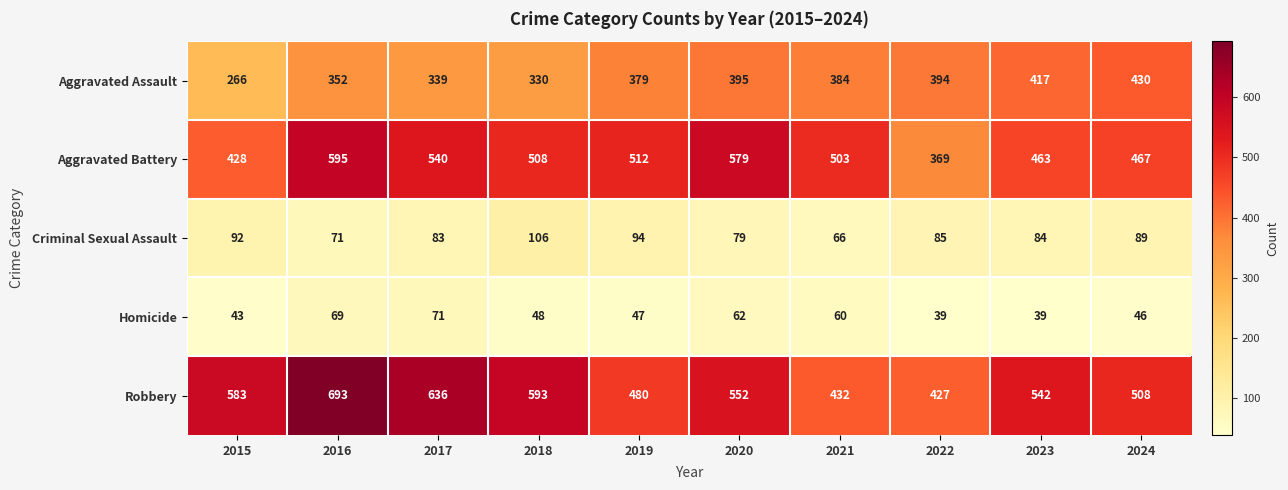

Rank the series at 2017 from lowest to highest value.

Homicide, Criminal Sexual Assault, Aggravated Assault, Aggravated Battery, Robbery